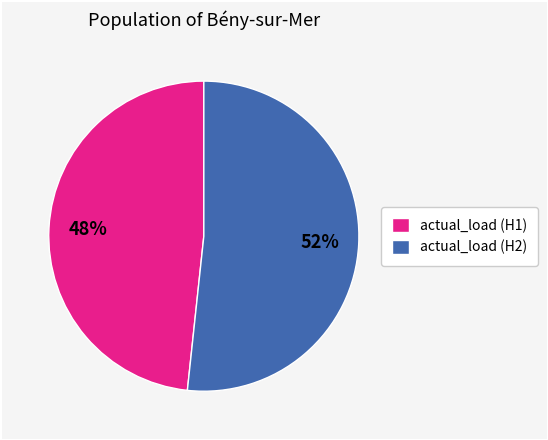

True or false: actual_load (H2) accounts for 39% of the total.

False